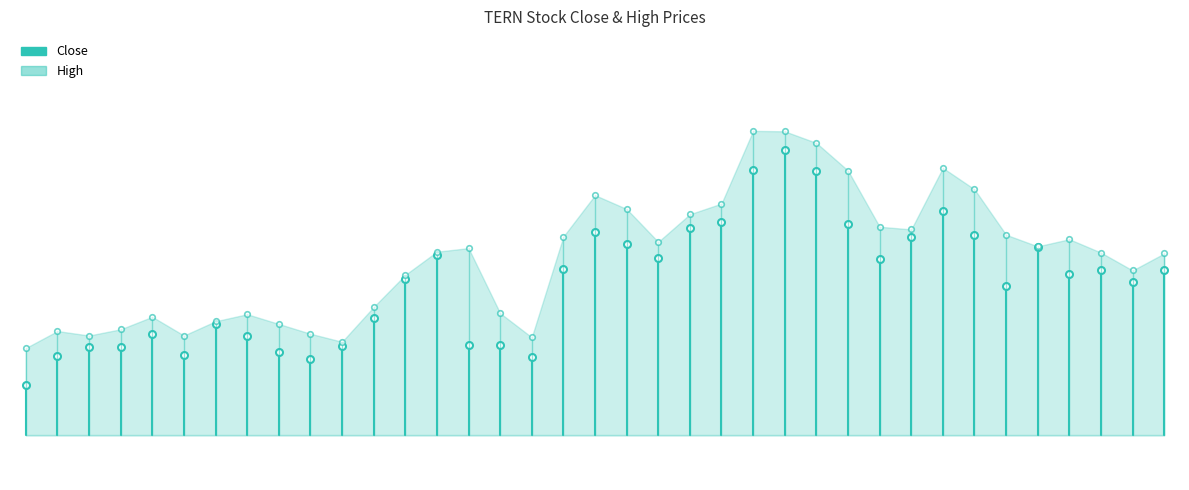

Where is High nearest to the value 7?

2024-07-03